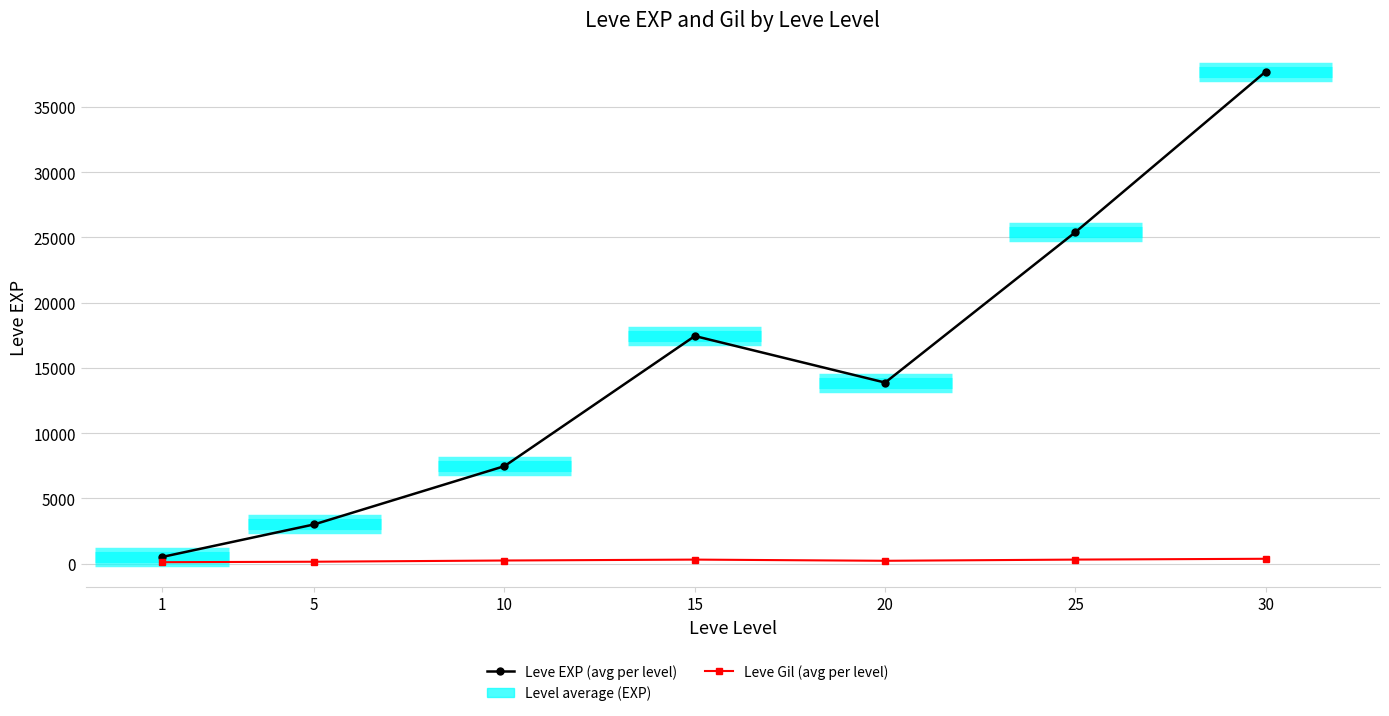

Which series has the widest spread of values?

Leve EXP (avg per level)